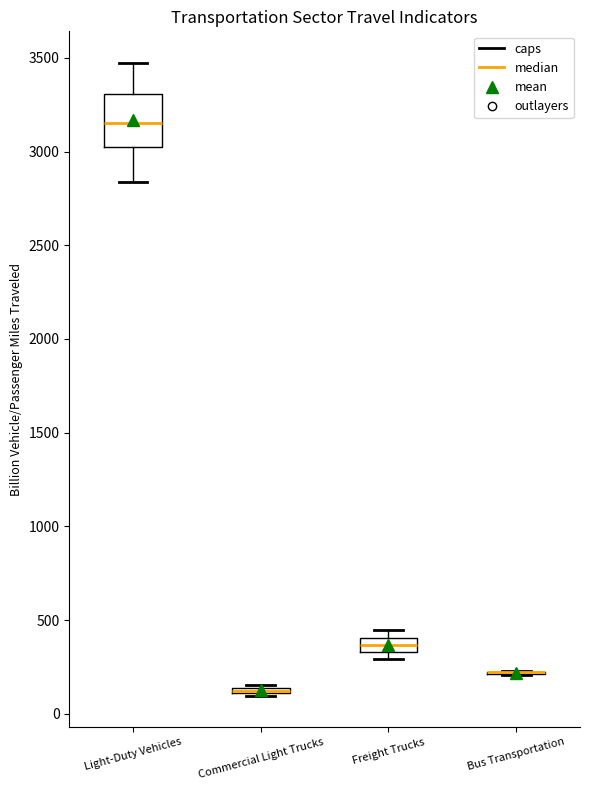

Comparing the boxes themselves (not the whiskers), which one is the tallest?

Light-Duty Vehicles